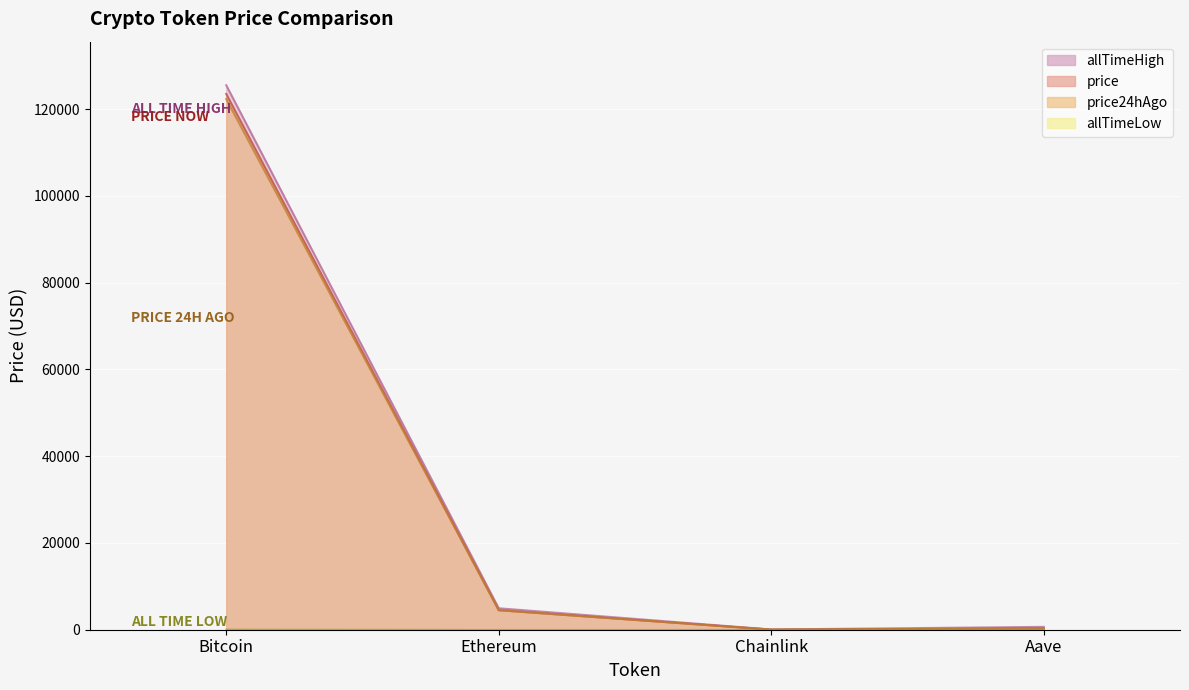

The value of price24hAgo at Ethereum is 1069.1. True or false?

False